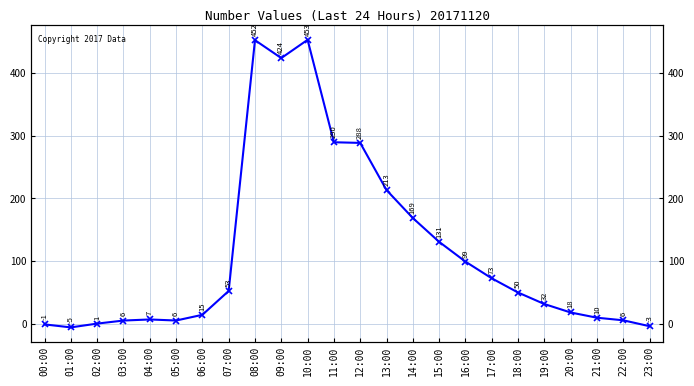

Reading left to right, what are all the values shown in this chart?

00:00=-0.5	01:00=-5.3	02:00=0.7	03:00=5.6	04:00=7.3	05:00=5.6	06:00=14.7	07:00=52.7	08:00=452.1	09:00=423.5	10:00=452.6	11:00=289.5	12:00=288.5	13:00=213.4	14:00=168.8	15:00=130.9	16:00=99.5	17:00=72.8	18:00=50.2	19:00=31.9	20:00=18.4	21:00=10.1	22:00=6.0	23:00=-3.4